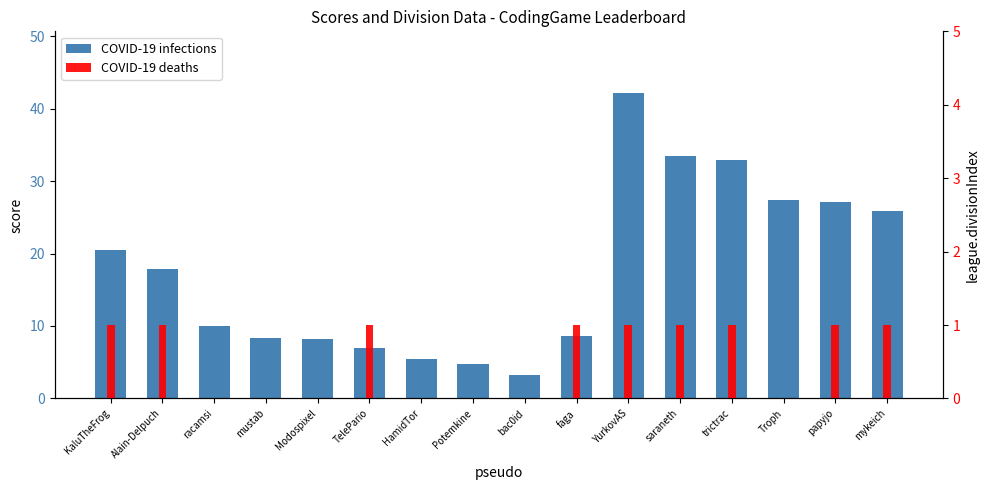

Reading left to right, what are all the values shown in this chart?

COVID-19 infections: 20.5	17.9	9.9	8.3	8.2	6.9	5.4	4.8	3.3	8.7	42.2	33.5	33.0	27.4	27.1	25.9
COVID-19 deaths: 1.0	1.0	0.0	0.0	0.0	1.0	0.0	0.0	0.0	1.0	1.0	1.0	1.0	0.0	1.0	1.0